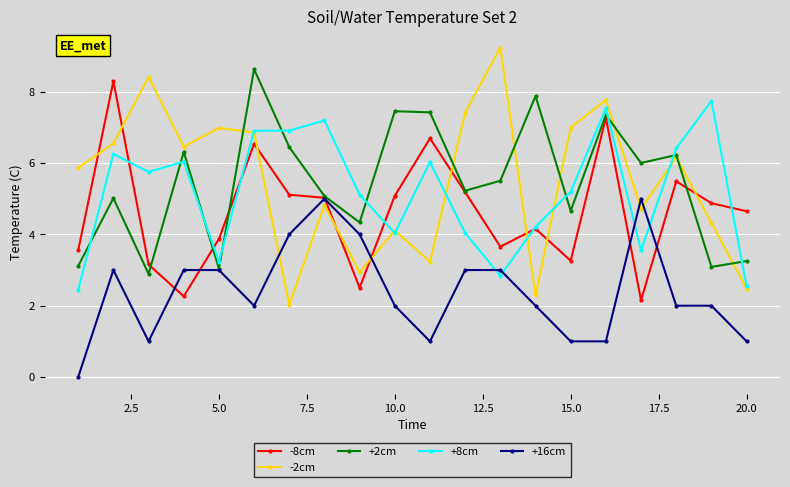

Which series has the largest range (max minus min)?

-2cm